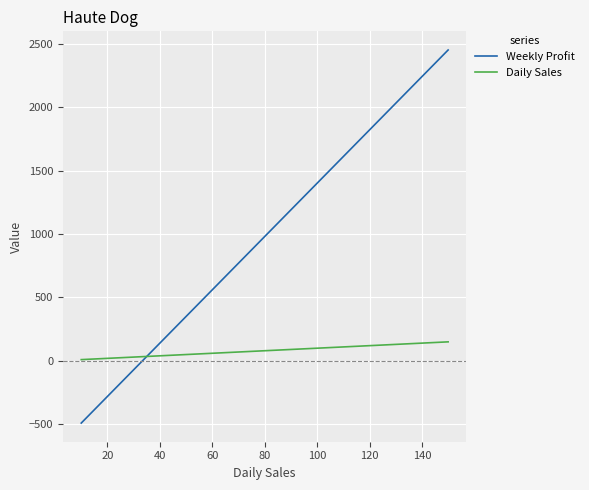

What is the smallest value displayed?

-490